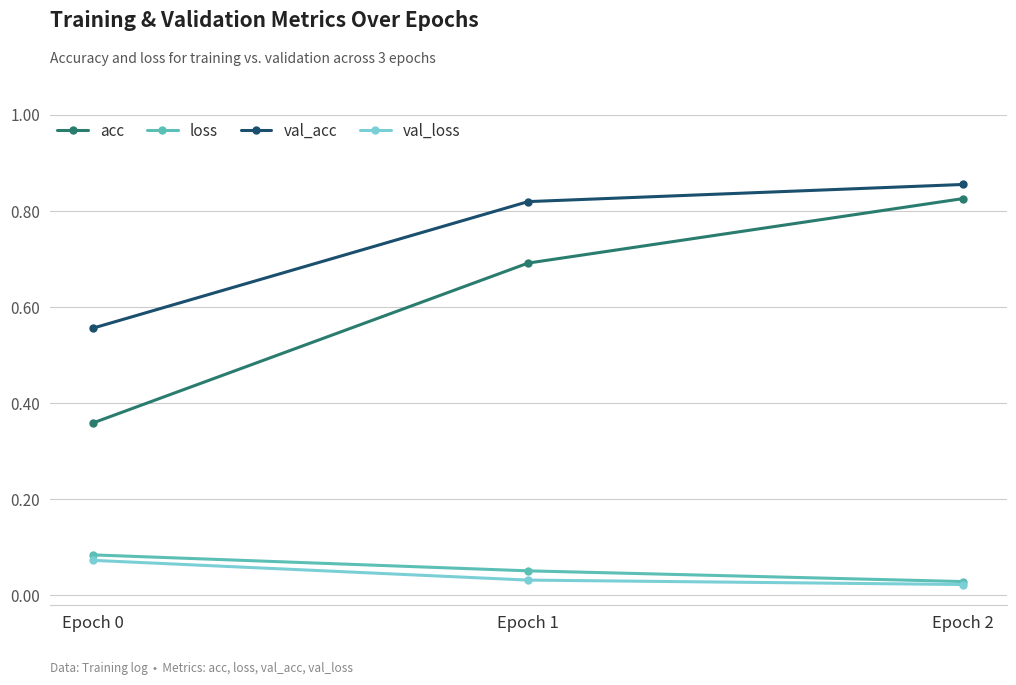

What are all the series names shown in the legend?

acc, loss, val_acc, val_loss